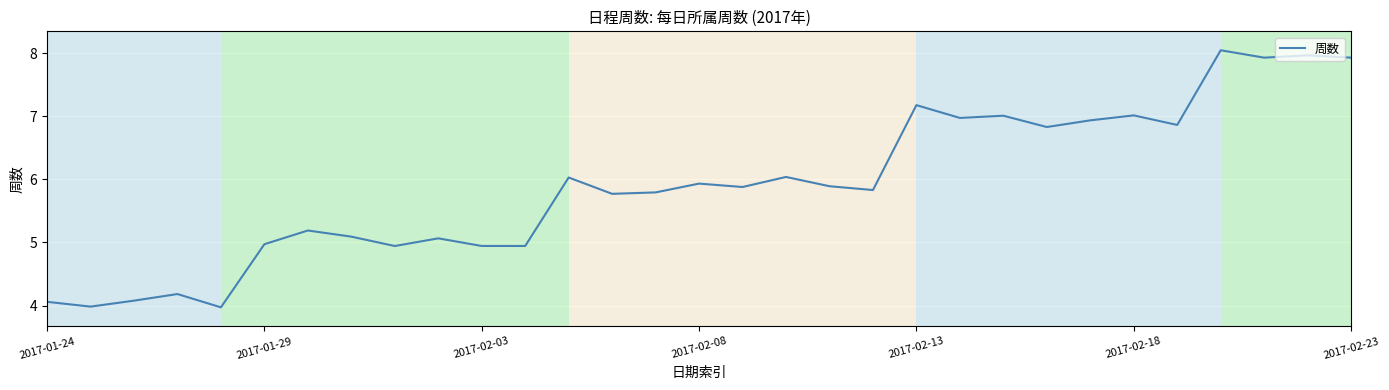

True or false: there are more than 0 points higher than both neighbors.

True